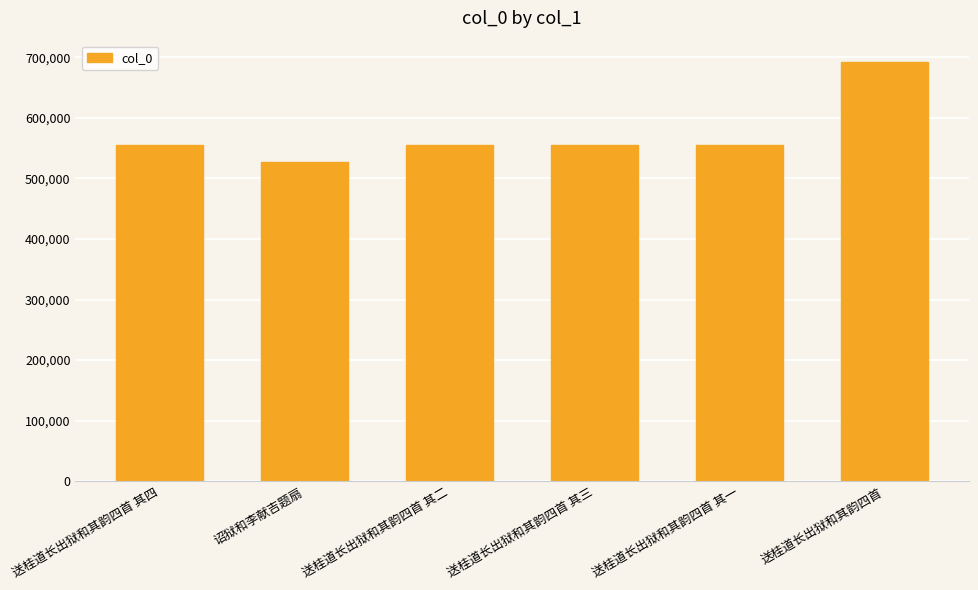

What is the change in value from 诏狱和李献吉题扇 to 送桂道长出狱和其韵四首?

+165941